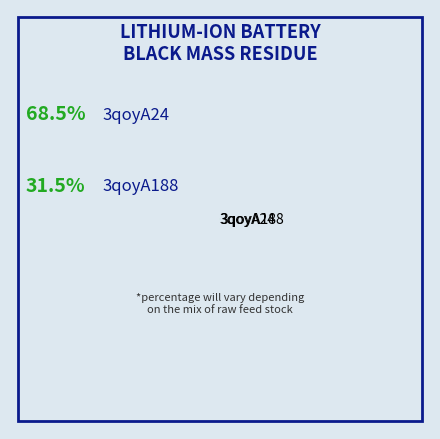

How many segments does this pie chart have?

2